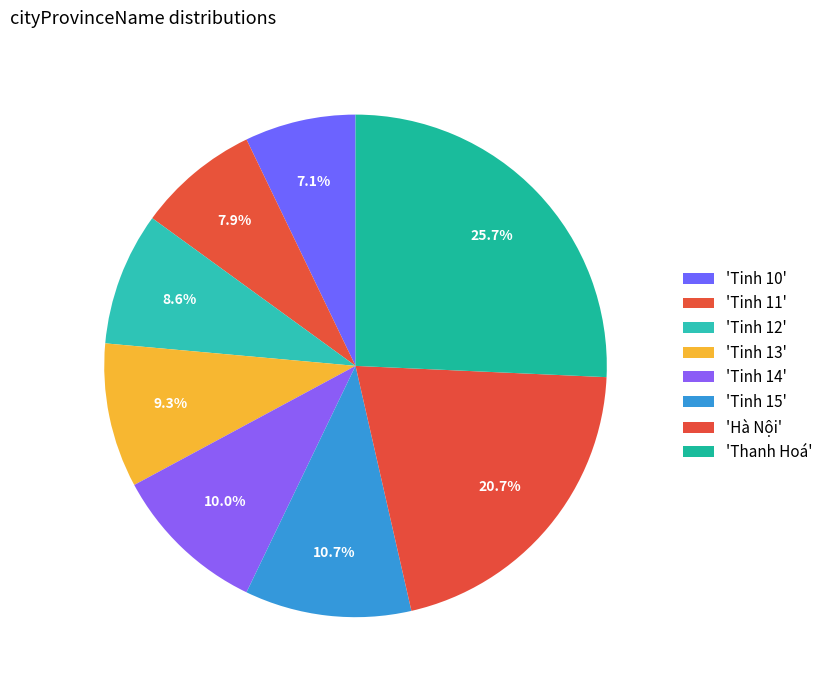

Rank the categories by value from highest to lowest.

Thanh Hoá, Hà Nội, Tinh 15, Tinh 14, Tinh 13, Tinh 12, Tinh 11, Tinh 10